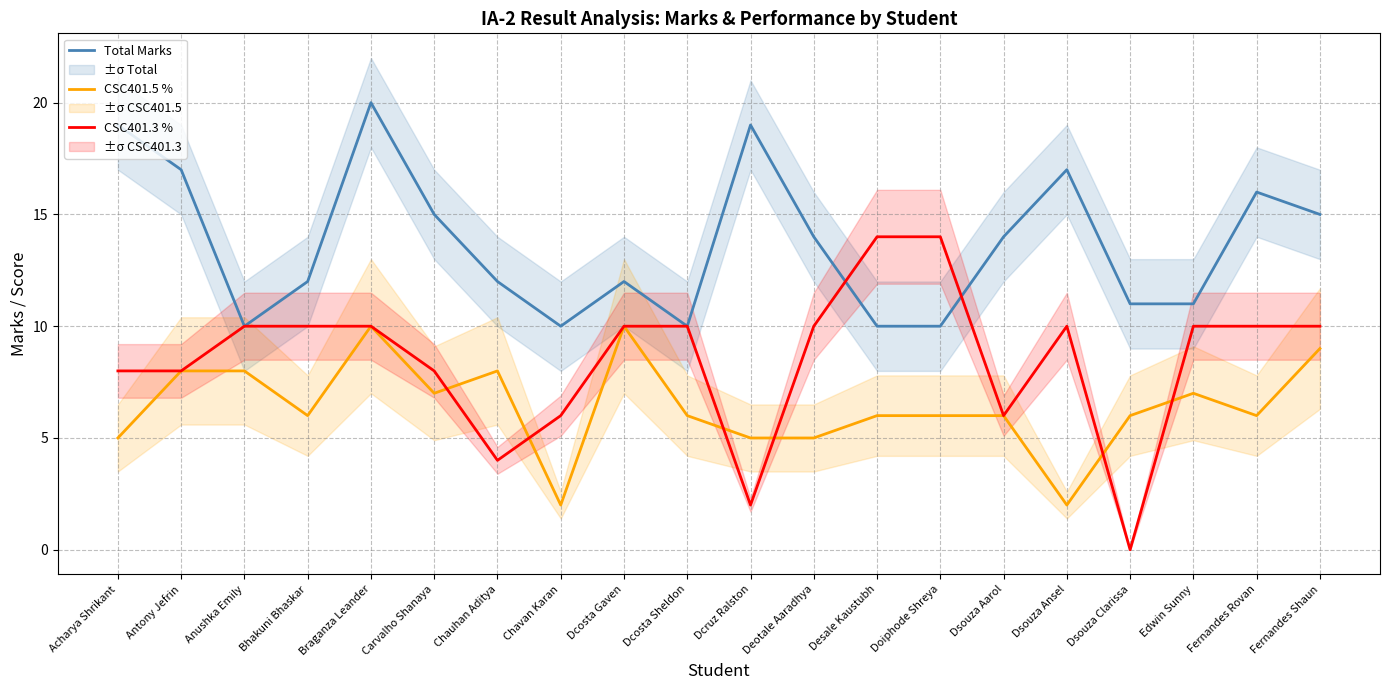

Rank the series by their average value, from highest to lowest.

Total Marks, CSC401.3 %, CSC401.5 %